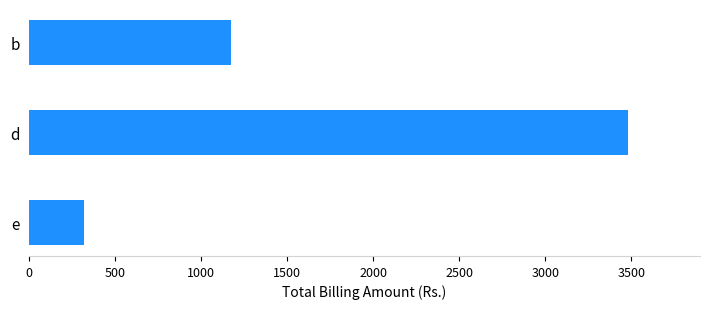

What is the change in value from d to e?

-3160.5